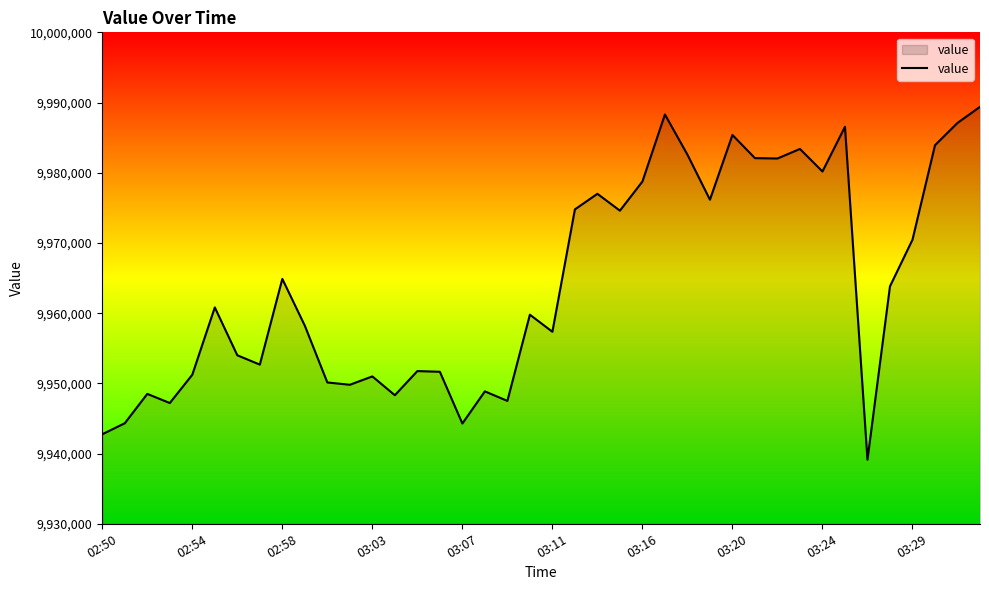

What is the difference between the maximum and minimum values?

50270